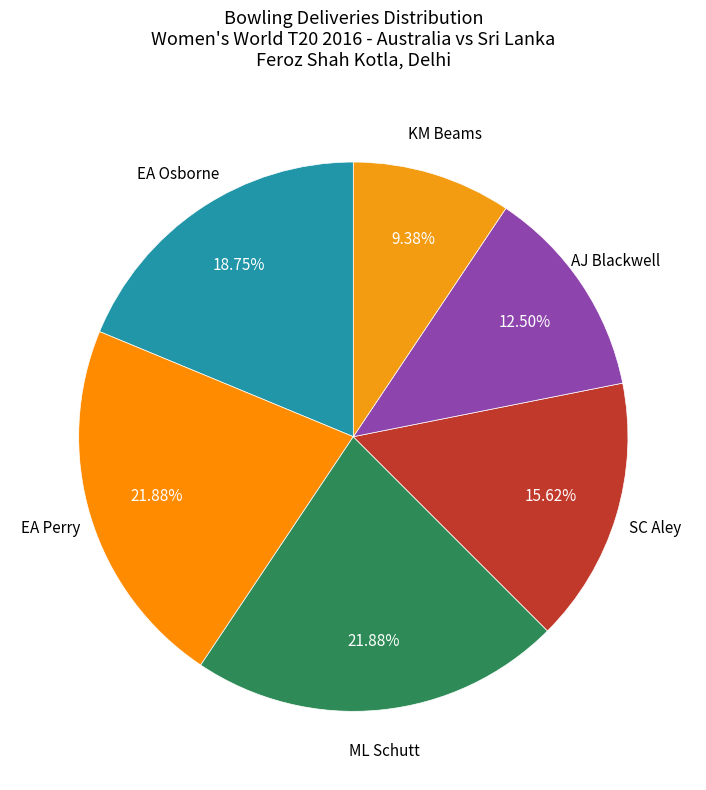

Is there any slice that represents more than half of the pie?

No